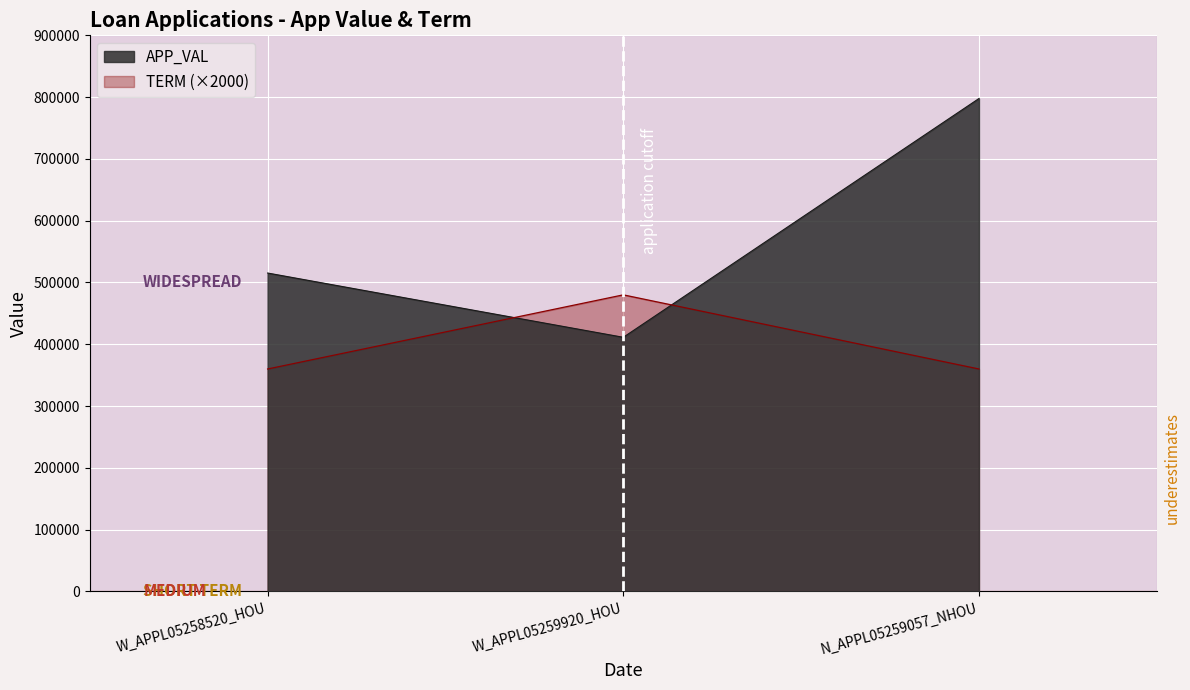

What is the value of the TERM point at the 3rd from the left?

360000